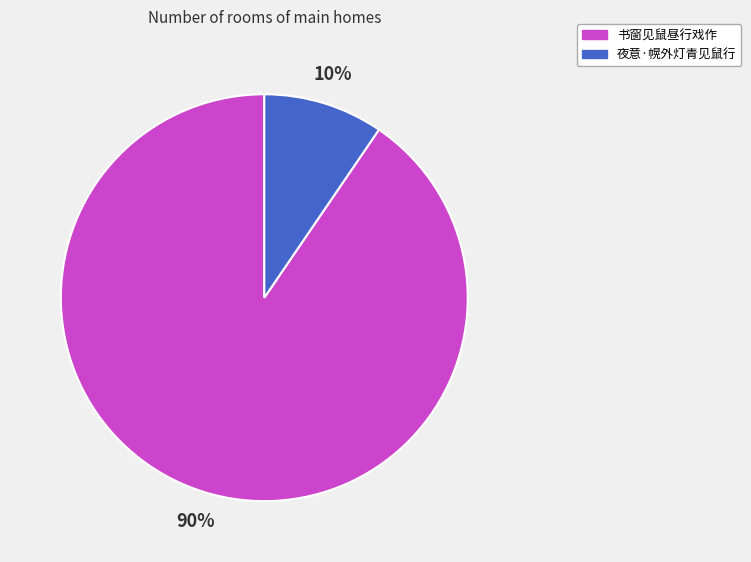

Combined, do 夜意·幌外灯青见鼠行 and 书窗见鼠昼行戏作 account for over 50%?

Yes